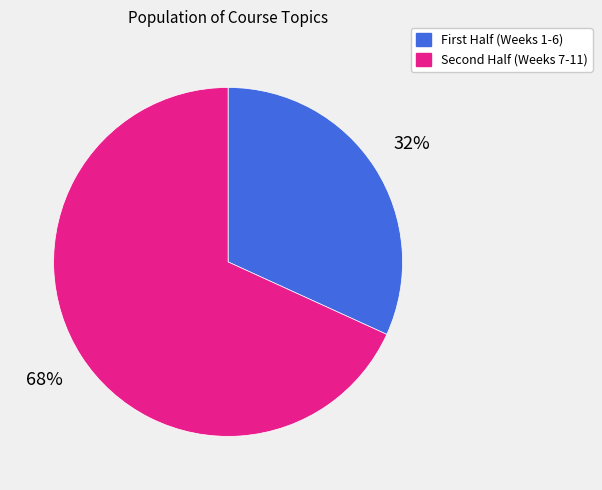

How many segments does this pie chart have?

2